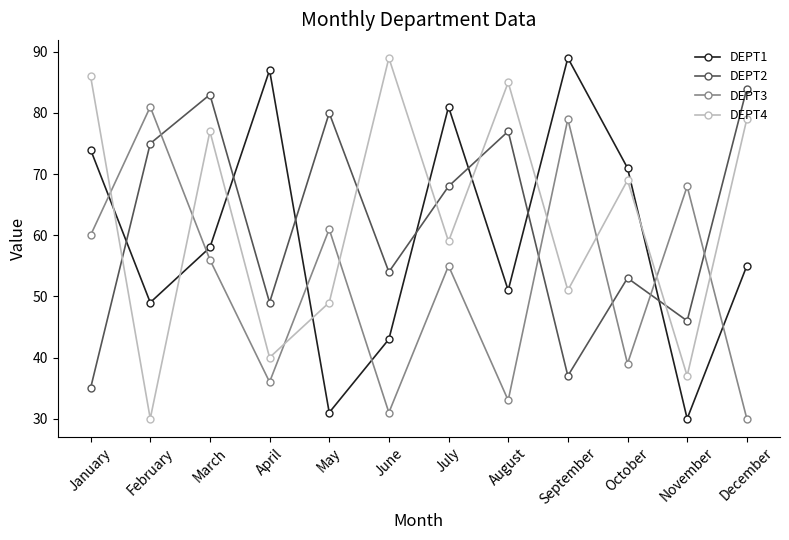

Where is the first local minimum for DEPT4?

February